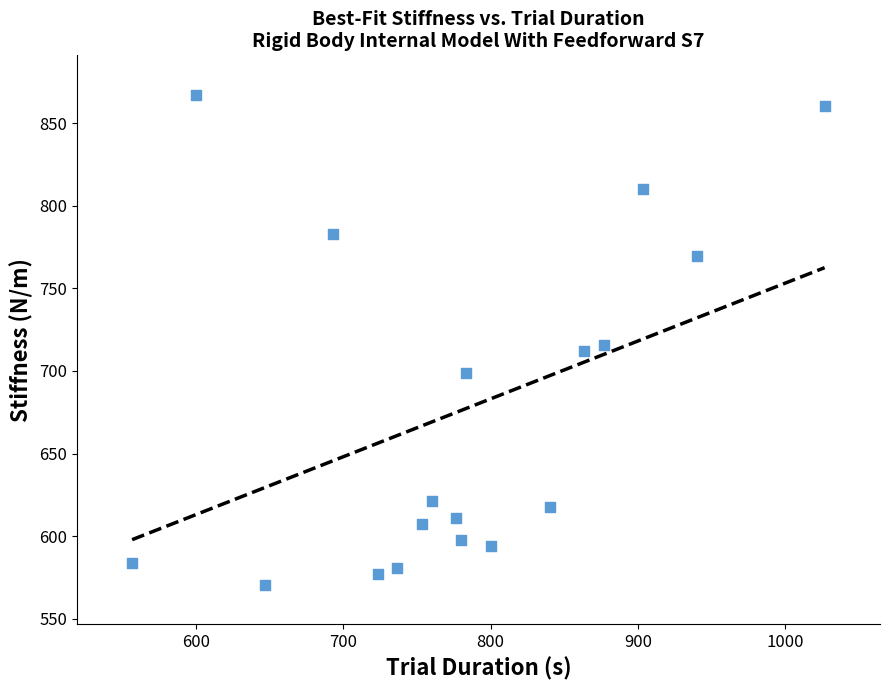

What is the range of X values (max minus min)?

470.0